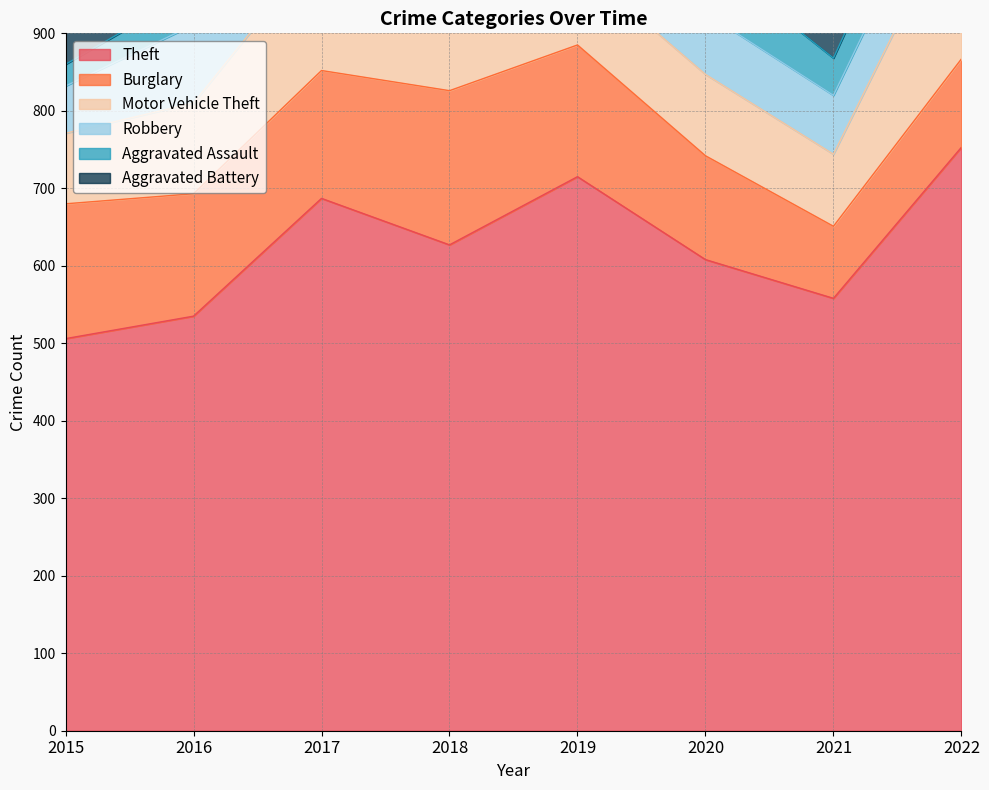

What is the maximum value shown in the chart?

753